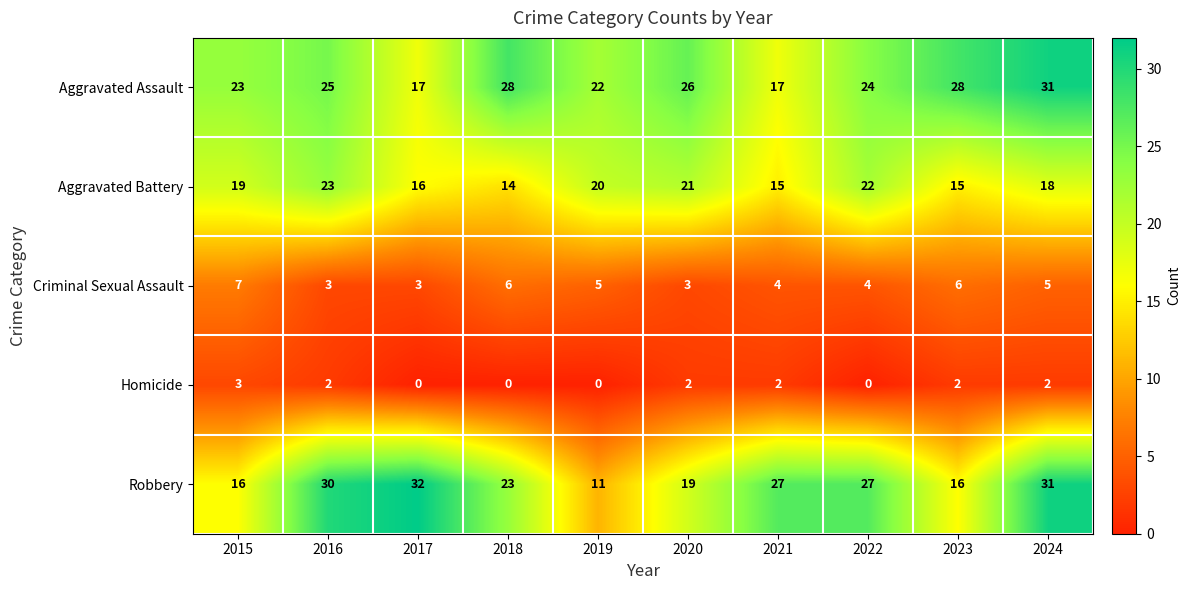

Which category has the lowest value in the Aggravated Battery series?

2018